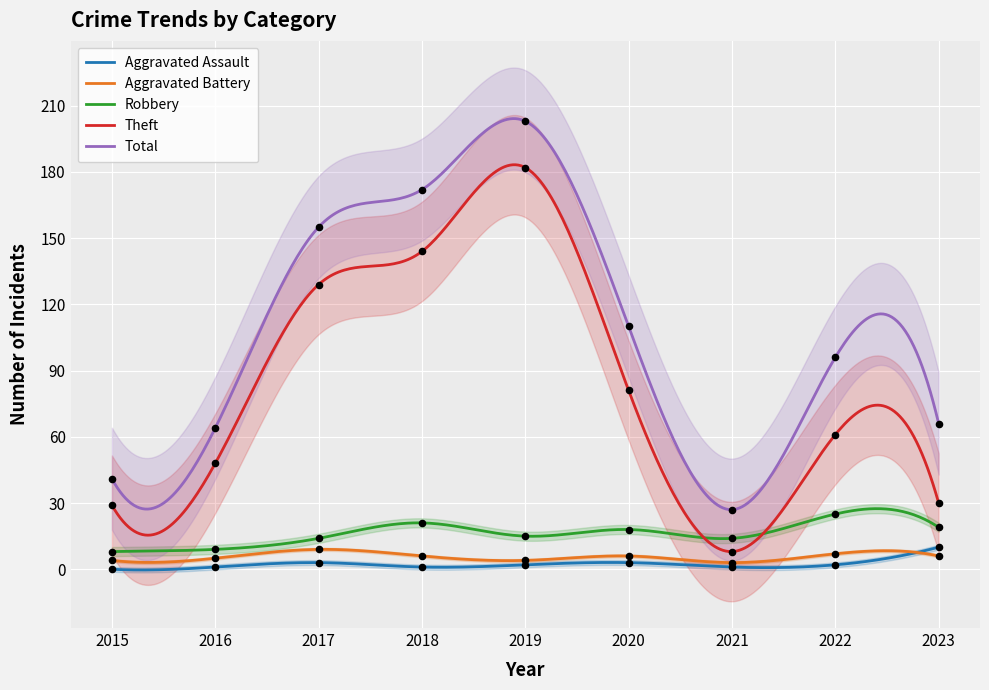

What is the total value across all series at 2022?

191